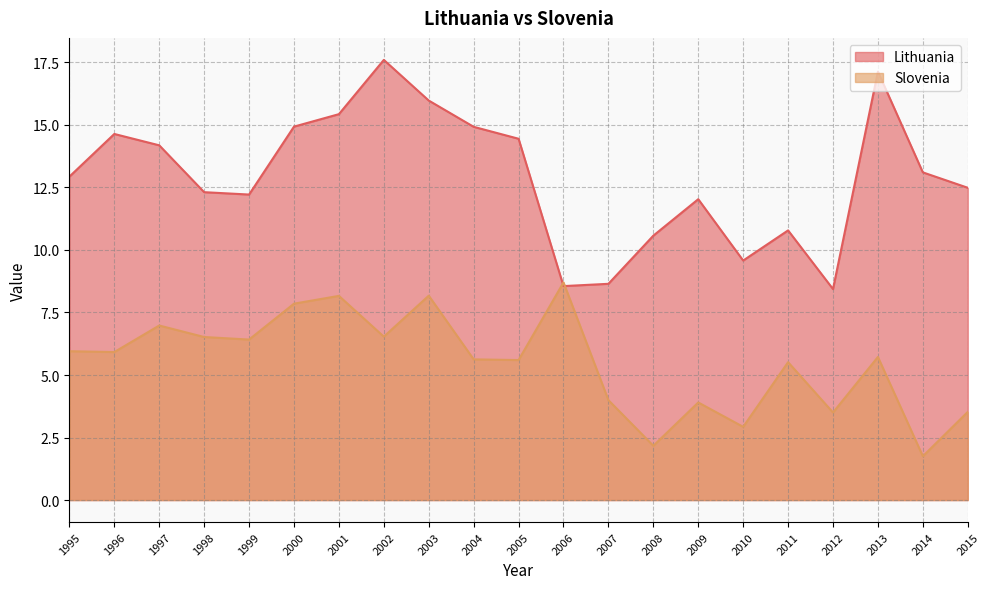

Rank the series by their maximum value, from highest to lowest.

Lithuania, Slovenia